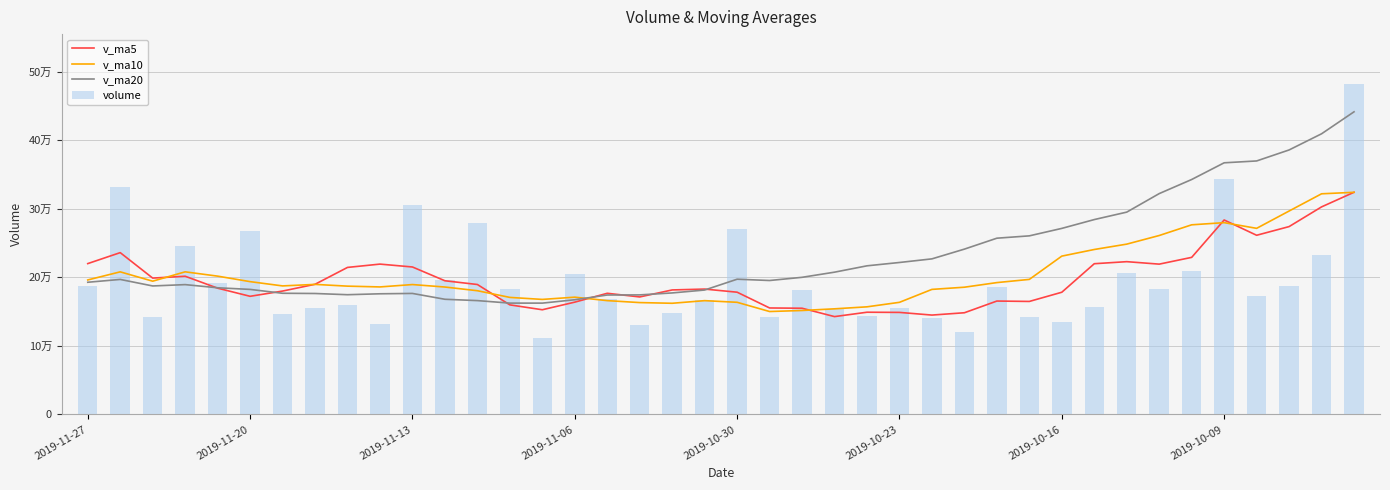

Where is v_ma10 nearest to the value 237084?

31